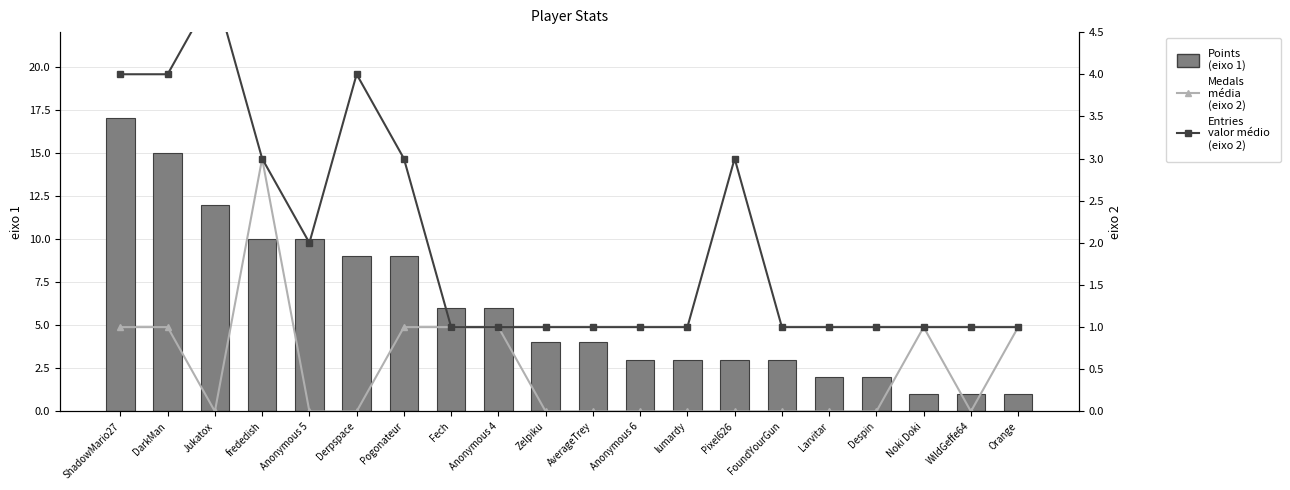

Reading right to left, list all the values displayed in this chart.

Points
(eixo 1): Orange=1	WildGeffe64=1	Noki Doki=1	Despin=2	Larvitar=2	FoundYourGun=3	Pixel626=3	lumardy=3	Anonymous 6=3	AverageTrey=4	Zelpiku=4	Anonymous 4=6	Fech=6	Pogonateur=9	Derpspace=9	Anonymous 5=10	frededish=10	Jukatox=12	DarkMan=15	ShadowMario27=17
Medals
média
(eixo 2): Orange=1	WildGeffe64=0	Noki Doki=1	Despin=0	Larvitar=0	FoundYourGun=0	Pixel626=0	lumardy=0	Anonymous 6=0	AverageTrey=0	Zelpiku=0	Anonymous 4=1	Fech=1	Pogonateur=1	Derpspace=0	Anonymous 5=0	frededish=3	Jukatox=0	DarkMan=1	ShadowMario27=1
Entries
valor médio
(eixo 2): Orange=1	WildGeffe64=1	Noki Doki=1	Despin=1	Larvitar=1	FoundYourGun=1	Pixel626=3	lumardy=1	Anonymous 6=1	AverageTrey=1	Zelpiku=1	Anonymous 4=1	Fech=1	Pogonateur=3	Derpspace=4	Anonymous 5=2	frededish=3	Jukatox=5	DarkMan=4	ShadowMario27=4